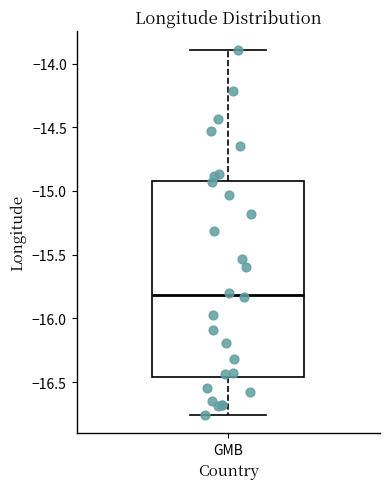

Read this box plot against the y-axis: the position of the median line, the range covered by the box, and the ends of both whiskers. The values are not printed on the chart, so give them approximately, as read against the axis.

median -15.80, box -16.45 to -14.90, whiskers -16.75 to -13.90